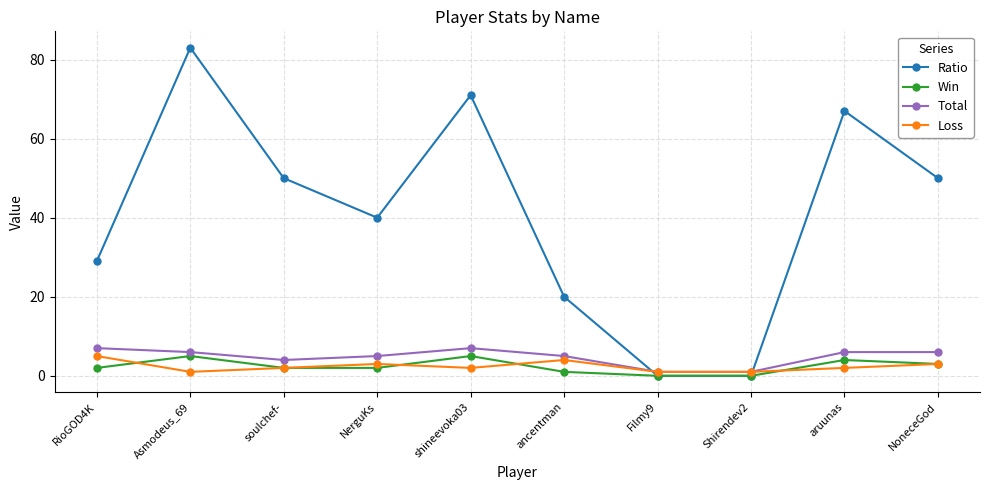

Reading left to right, extract all data points from this chart.

Ratio: RioGOD4K=29	Asmodeus_69=83	soulchef-=50	NerguKs=40	shineevoka03=71	ancentman=20	Filmy9=0	Shirendev2=0	aruunas=67	NoneceGod=50
Win: RioGOD4K=2	Asmodeus_69=5	soulchef-=2	NerguKs=2	shineevoka03=5	ancentman=1	Filmy9=0	Shirendev2=0	aruunas=4	NoneceGod=3
Total: RioGOD4K=7	Asmodeus_69=6	soulchef-=4	NerguKs=5	shineevoka03=7	ancentman=5	Filmy9=1	Shirendev2=1	aruunas=6	NoneceGod=6
Loss: RioGOD4K=5	Asmodeus_69=1	soulchef-=2	NerguKs=3	shineevoka03=2	ancentman=4	Filmy9=1	Shirendev2=1	aruunas=2	NoneceGod=3